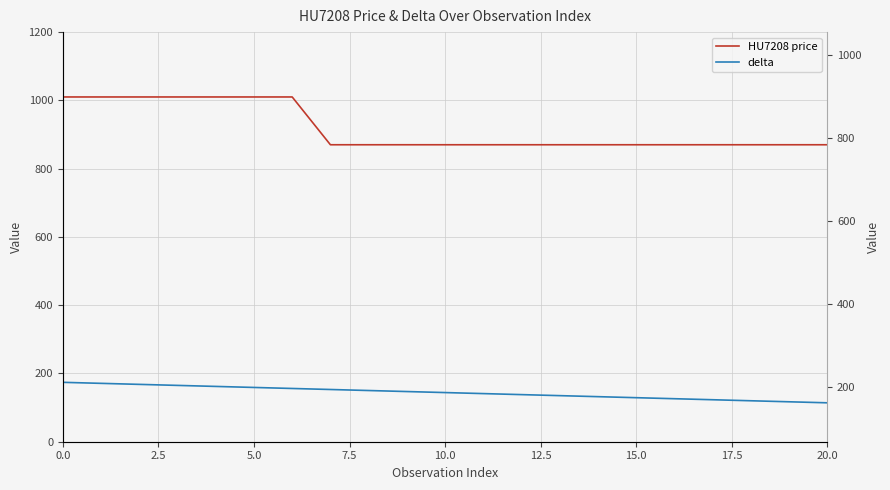

How many data points in HU7208 price are above 870?

7